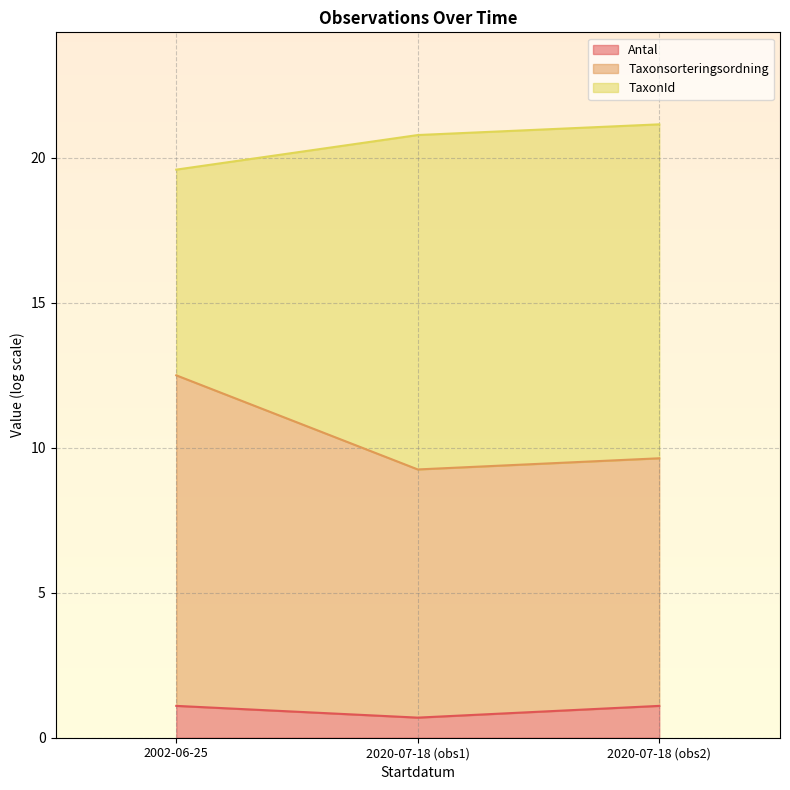

Is it true that Antal equals 1.1 at 2020-07-18 (obs2)?

True